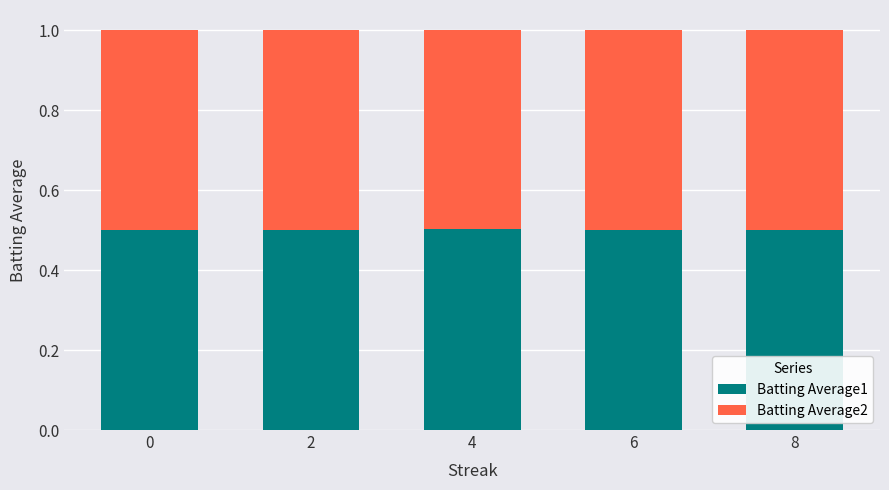

What is the total value across all series at 4?

1.0